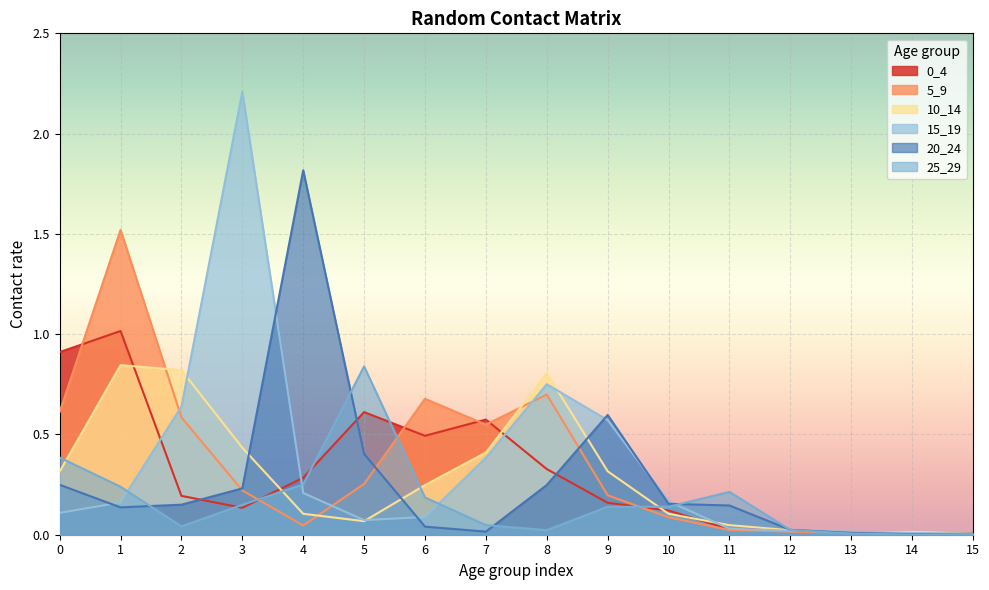

How many interior local valleys does the 10_14 series have?

2